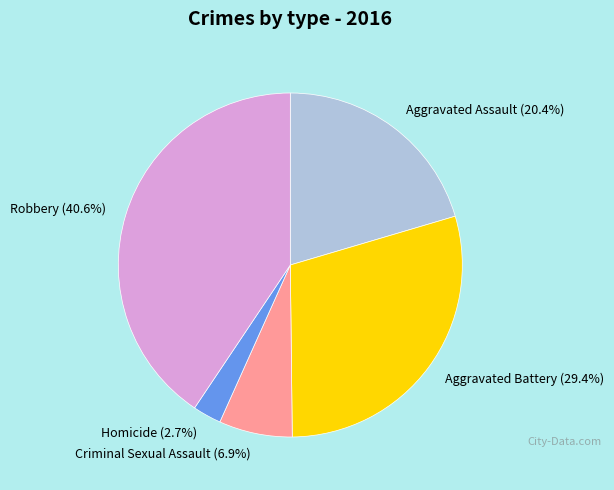

Between Criminal Sexual Assault and Robbery, which is larger?

Robbery